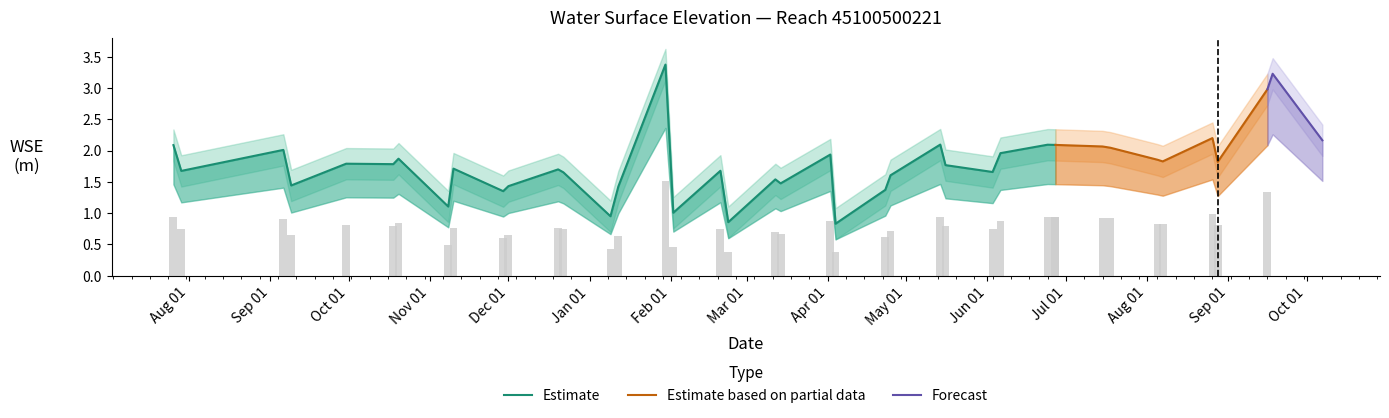

What is the ratio of the value at 38 to the value at 20?

2.2